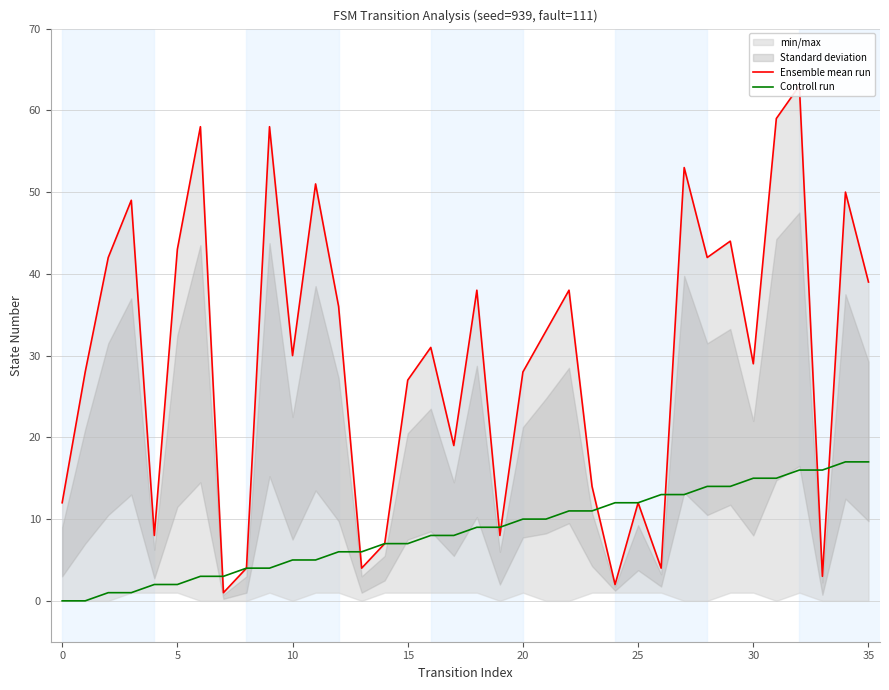

Does the chart have visible grid lines?

Yes